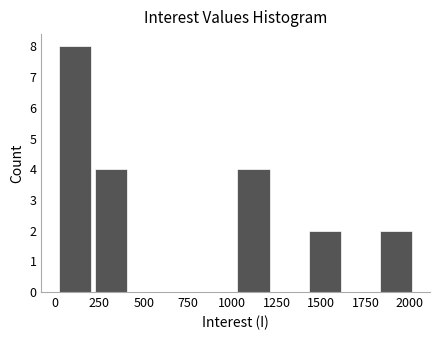

Reading left to right, list every bar in this chart as the range it spans on the x-axis followed by its height. Neither the bar edges nor the heights are printed on the chart, so give them approximately, as read against the axes.

0 to 200: 8
200 to 450: 4
450 to 650: 0
650 to 850: 0
850 to 1050: 0
1050 to 1250: 4
1250 to 1450: 0
1450 to 1650: 2
1650 to 1850: 0
1850 to 2050: 2